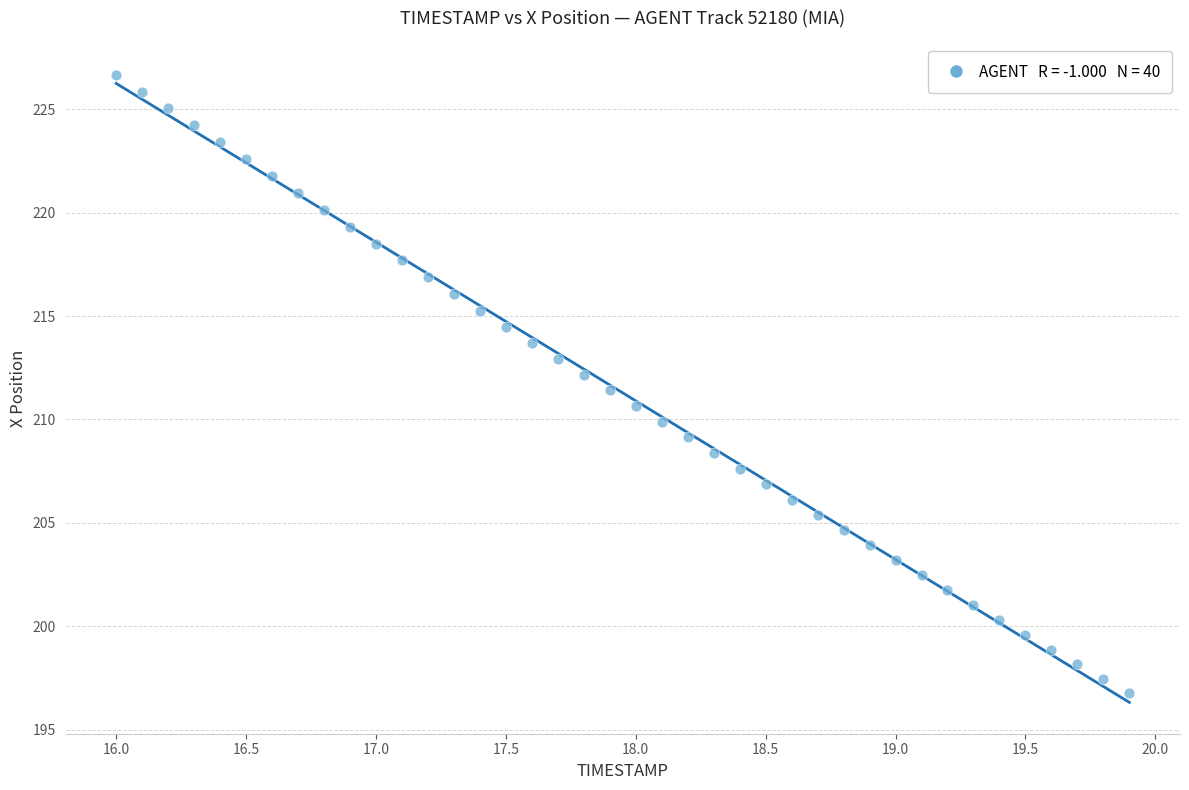

What is the range of Y values (max minus min)?

29.9